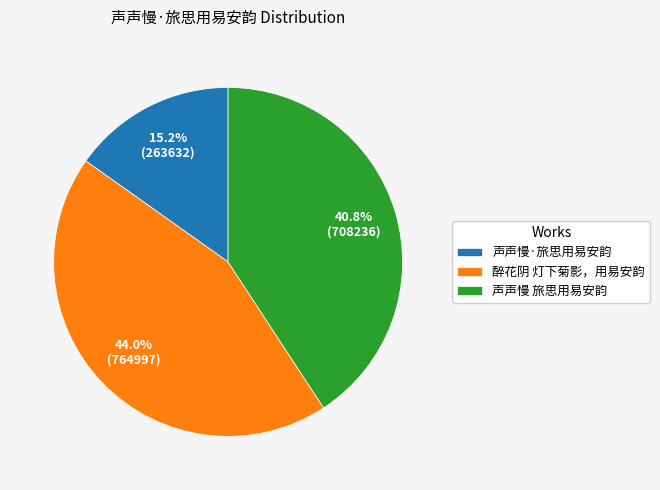

To the nearest percent, what is the difference between the 醉花阴 灯下菊影，用易安韵 and 声声慢·旅思用易安韵 slice percentages?

29%